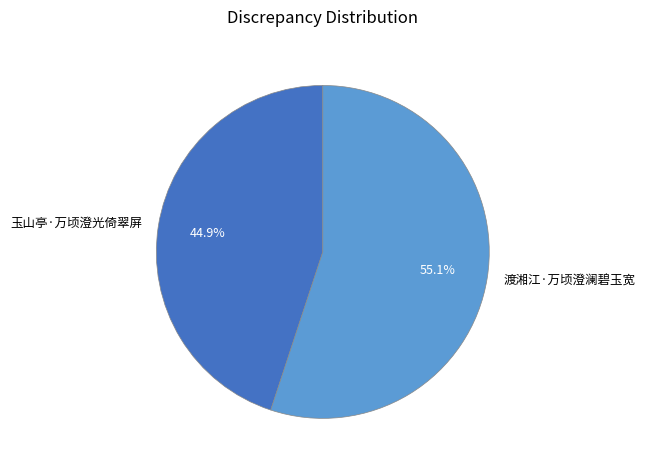

What is the largest slice in the pie chart?

渡湘江·万顷澄澜碧玉宽